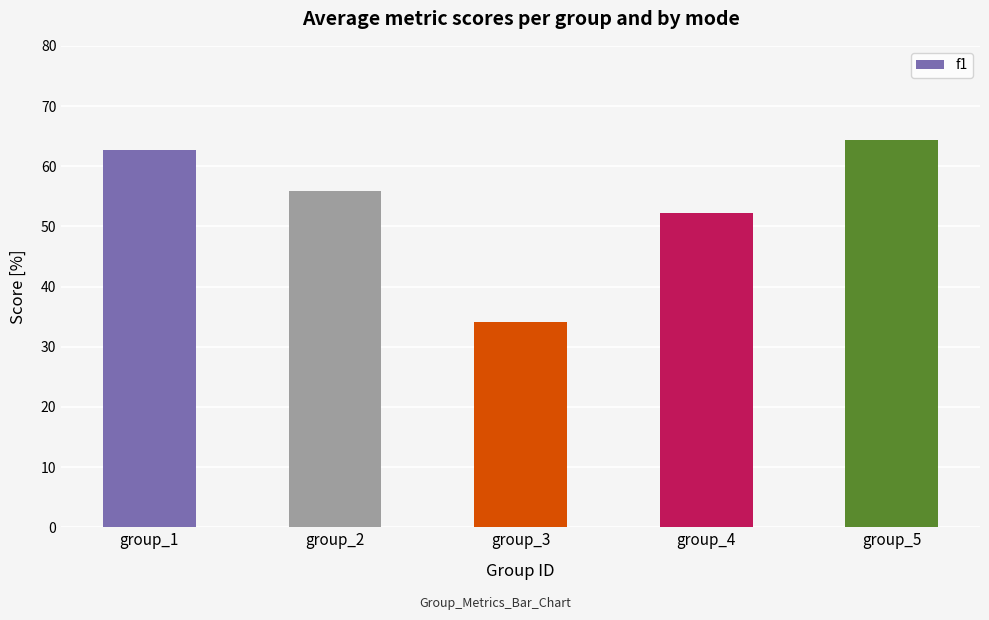

True or false: the data shows 39.9 at group_5.

False